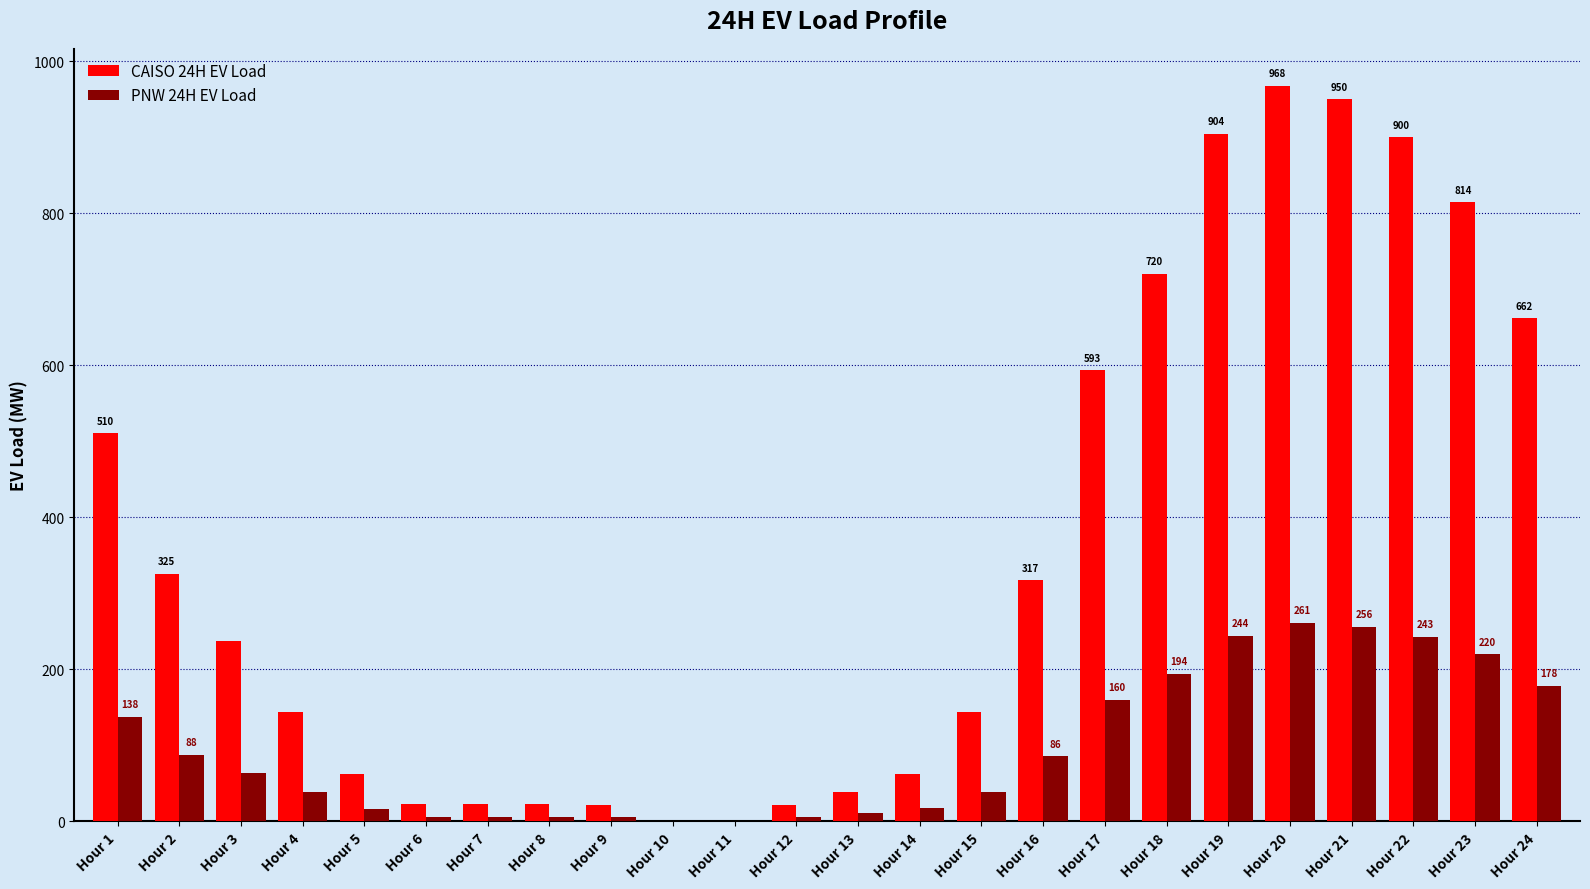

Which series has the largest total across all categories?

CAISO 24H EV Load